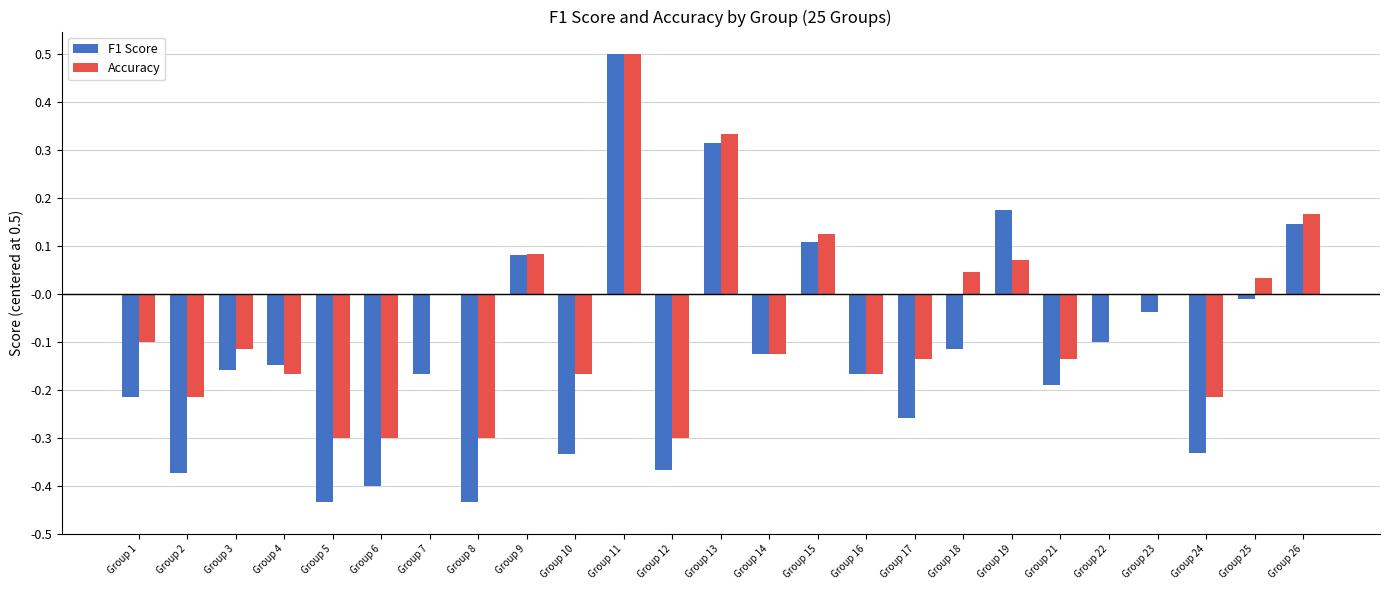

What is the highest value of the Accuracy series?

0.5